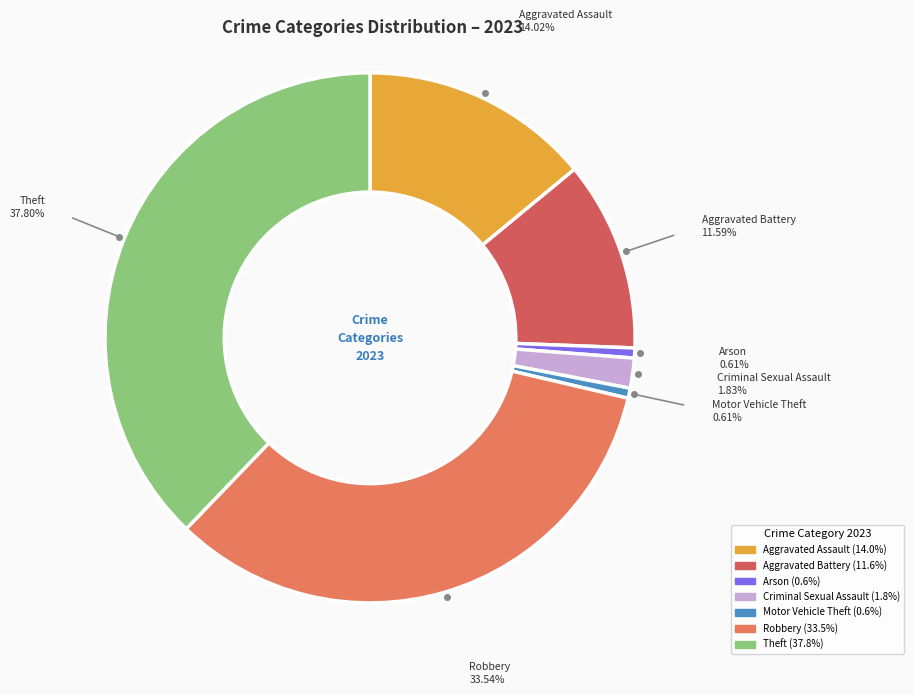

Combined, do Arson and Criminal Sexual Assault account for over 50%?

No